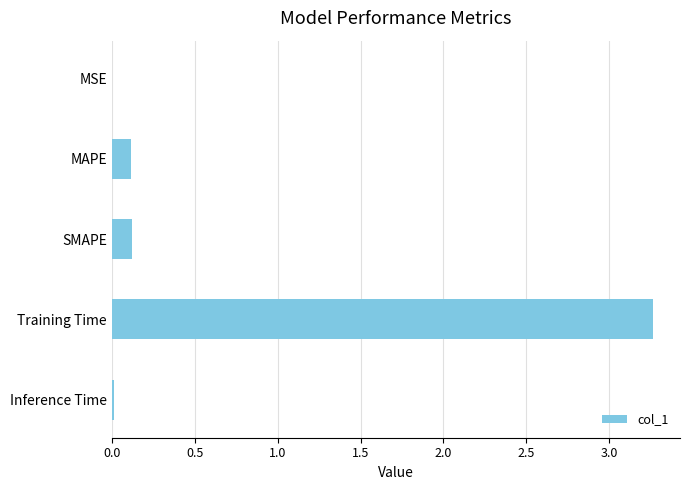

The value at MSE is 0.0. True or false?

True